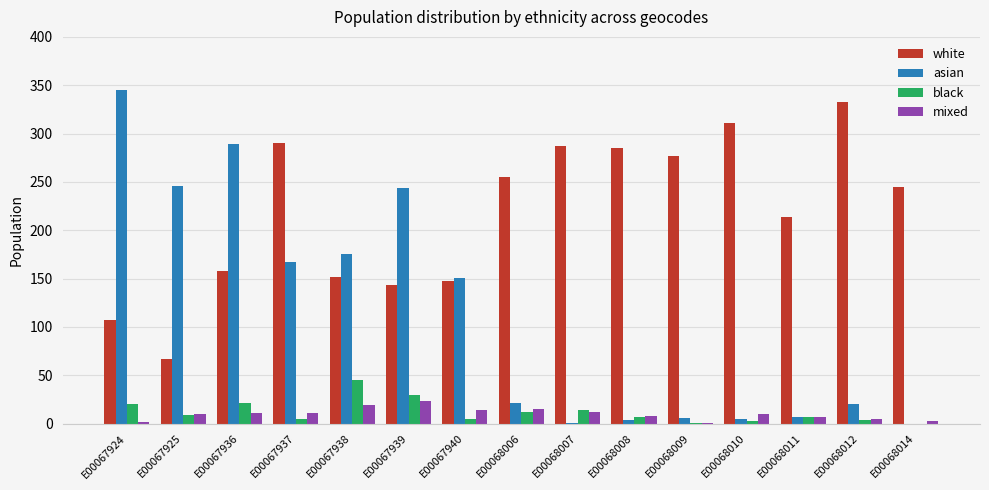

Is the value of asian at E00068012 greater than the value of mixed at E00068012?

Yes